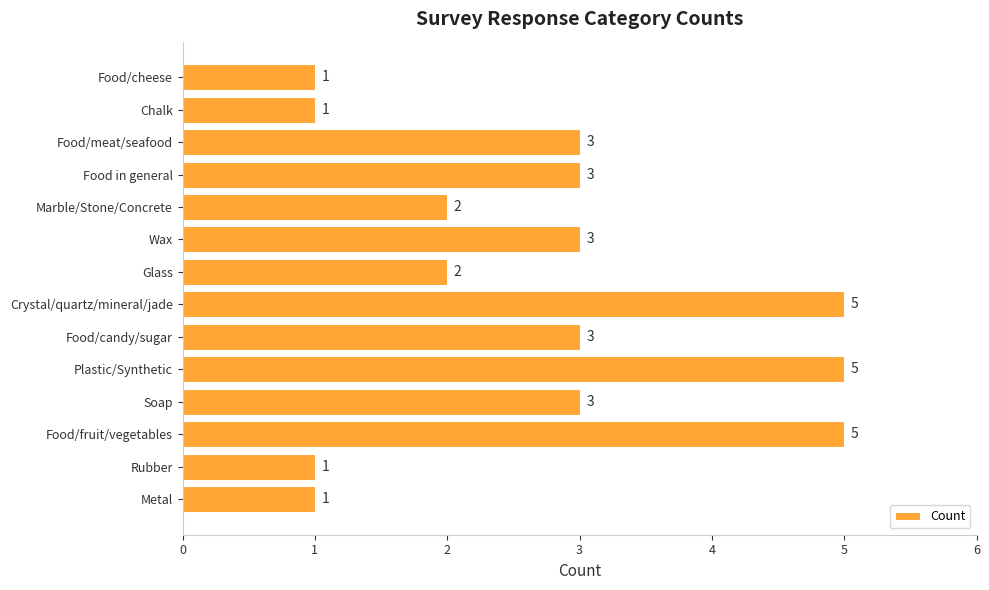

Reading bottom to top, list all the values displayed in this chart.

Metal=1	Rubber=1	Food/fruit/vegetables=5	Soap=3	Plastic/Synthetic=5	Food/candy/sugar=3	Crystal/quartz/mineral/jade=5	Glass=2	Wax=3	Marble/Stone/Concrete=2	Food in general=3	Food/meat/seafood=3	Chalk=1	Food/cheese=1